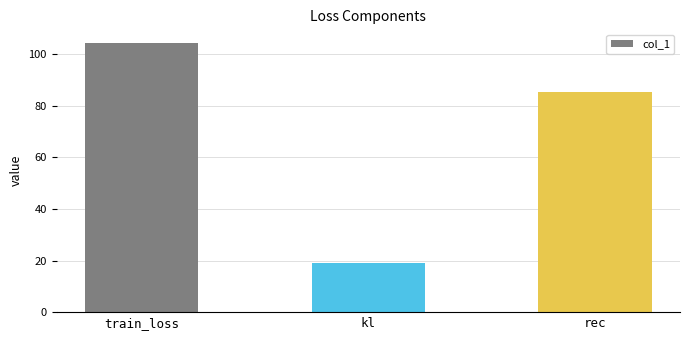

What is the label of the 2nd bar from the left?

kl